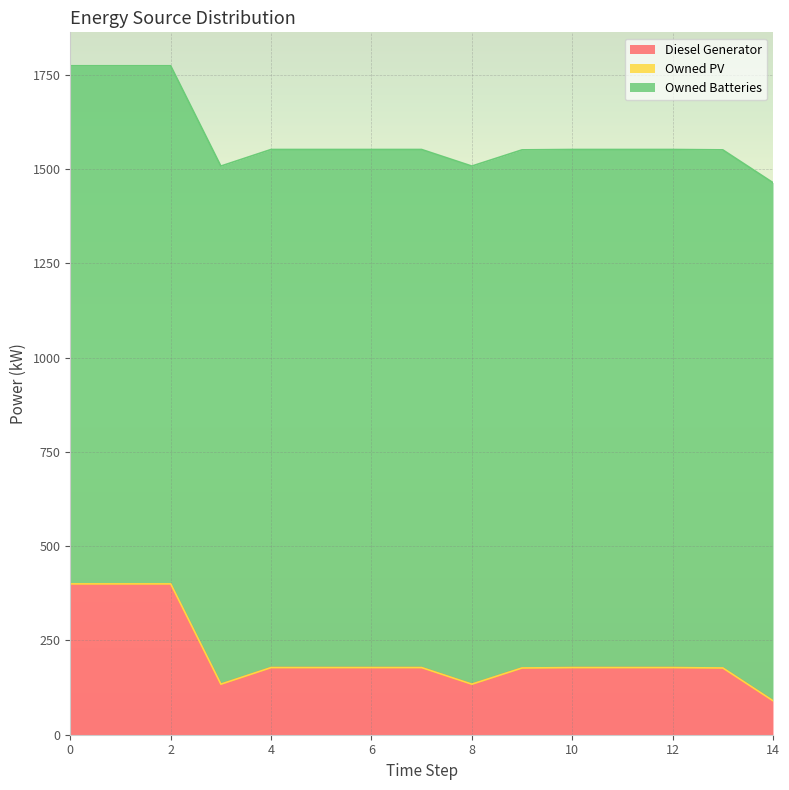

What is the maximum value shown in the chart?

1374.0